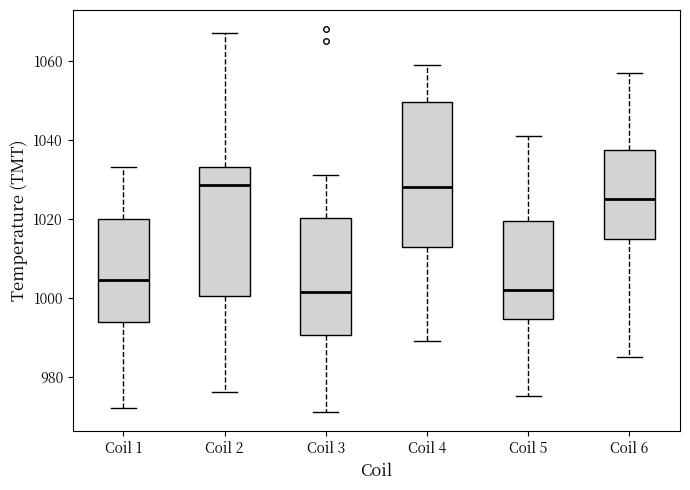

Reading left to right, transcribe this box plot: for each box, give where its median line is, the range the box spans, and where its two whiskers end, as read against the y-axis. The values are not printed on the chart, so give them approximately, as read against the axis.

Coil 1: median 1004, box 994 to 1020, whiskers 972 to 1034
Coil 2: median 1028, box 1000 to 1034, whiskers 976 to 1068
Coil 3: median 1002, box 990 to 1020, whiskers 972 to 1032
Coil 4: median 1028, box 1012 to 1050, whiskers 990 to 1060
Coil 5: median 1002, box 994 to 1020, whiskers 976 to 1042
Coil 6: median 1026, box 1014 to 1038, whiskers 986 to 1058